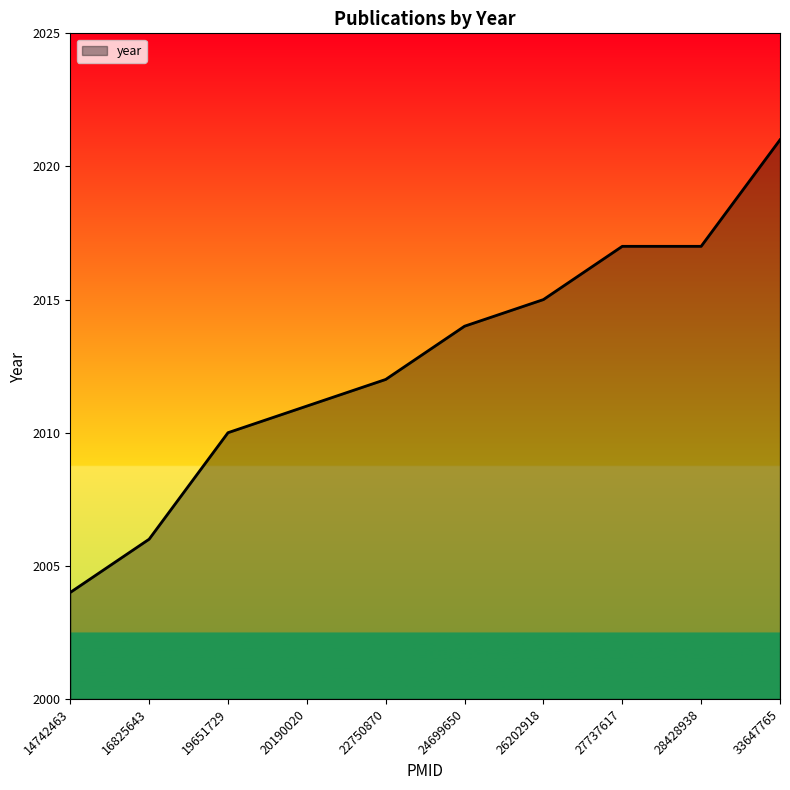

What is the change in value from 19651729 to 20190020?

+1